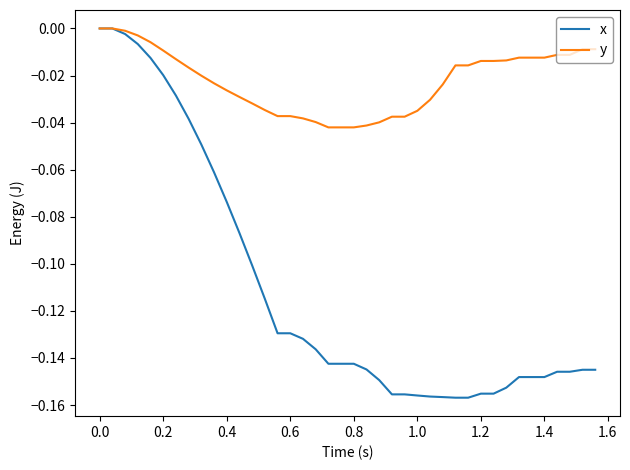

Which series has the largest total across all categories?

y